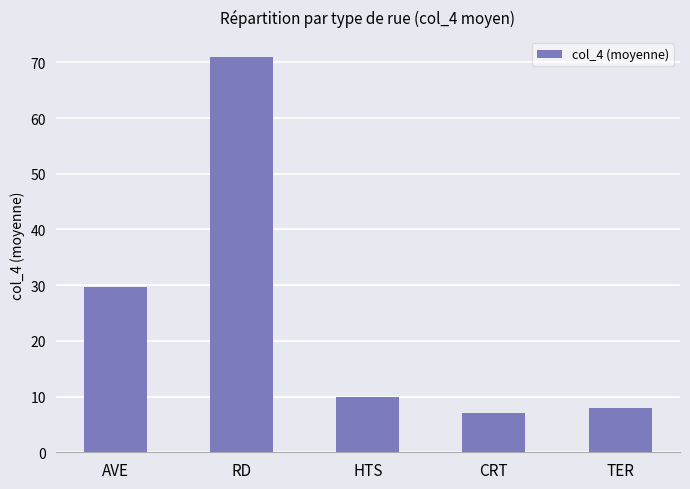

Reading left to right, what are all the values shown in this chart?

29.8	71.0	10.0	7.0	8.0